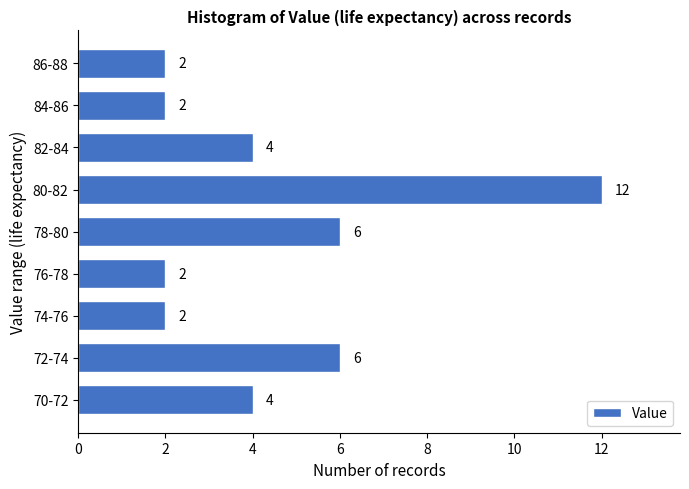

Reading top to bottom, transcribe all the data shown in this chart.

86-88=2	84-86=2	82-84=4	80-82=12	78-80=6	76-78=2	74-76=2	72-74=6	70-72=4